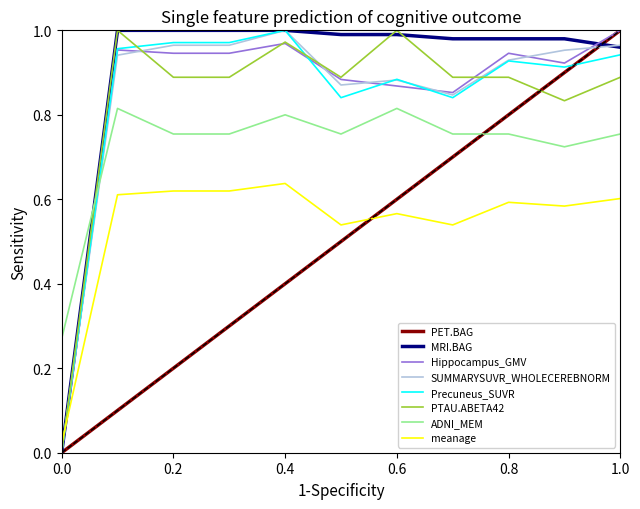

True or false: PET.BAG and ADNI_MEM intersect in this chart.

True